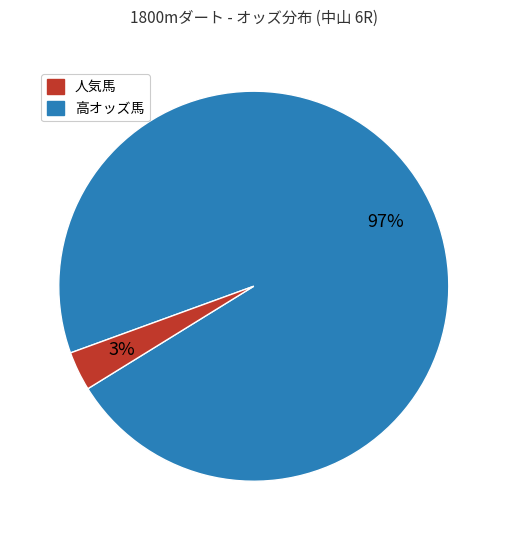

To the nearest percent, what is the average slice percentage?

50%